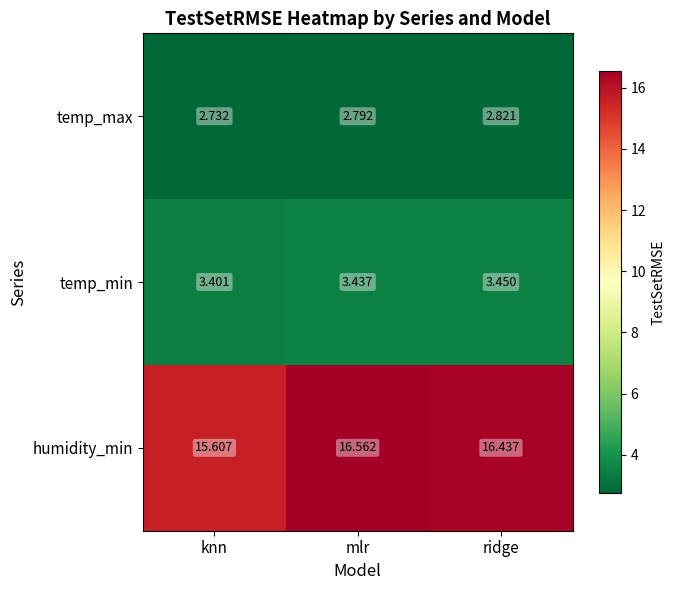

Where is temp_max nearest to the value 2?

knn